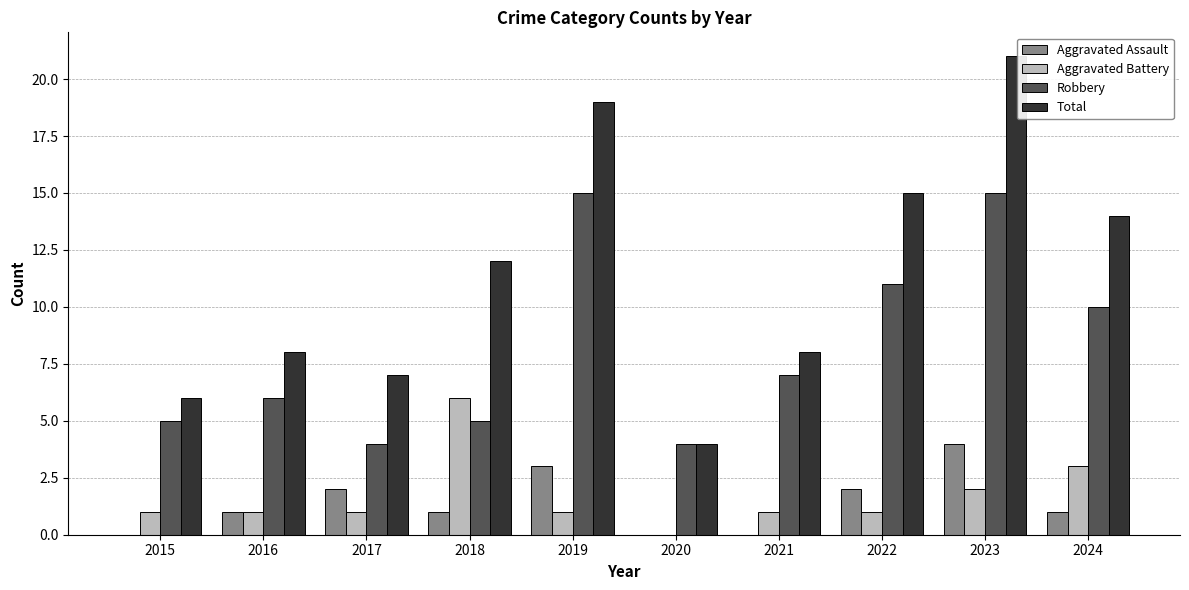

Reading left to right, what are all the values shown in this chart?

Aggravated Assault: 2015=0	2016=1	2017=2	2018=1	2019=3	2020=0	2021=0	2022=2	2023=4	2024=1
Aggravated Battery: 2015=1	2016=1	2017=1	2018=6	2019=1	2020=0	2021=1	2022=1	2023=2	2024=3
Robbery: 2015=5	2016=6	2017=4	2018=5	2019=15	2020=4	2021=7	2022=11	2023=15	2024=10
Total: 2015=6	2016=8	2017=7	2018=12	2019=19	2020=4	2021=8	2022=15	2023=21	2024=14